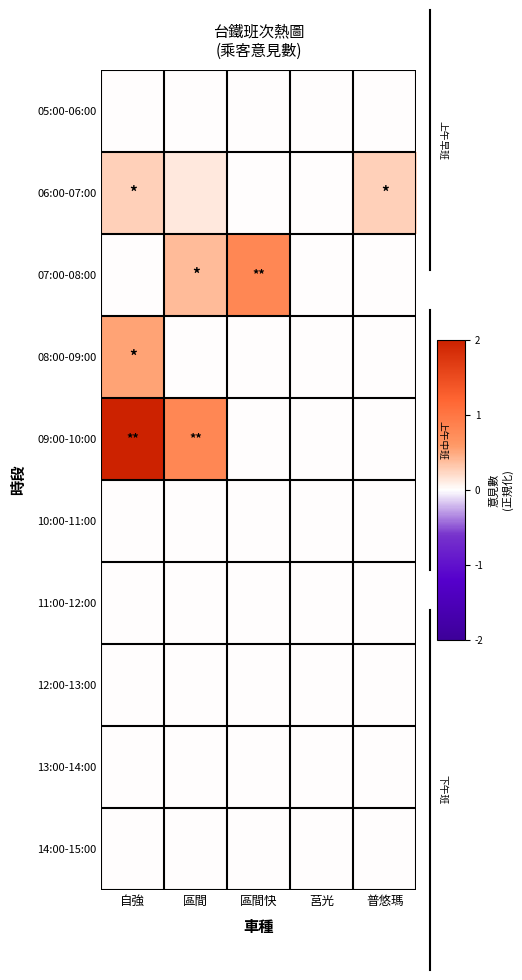

Which series has the largest total across all categories?

09:00-10:00